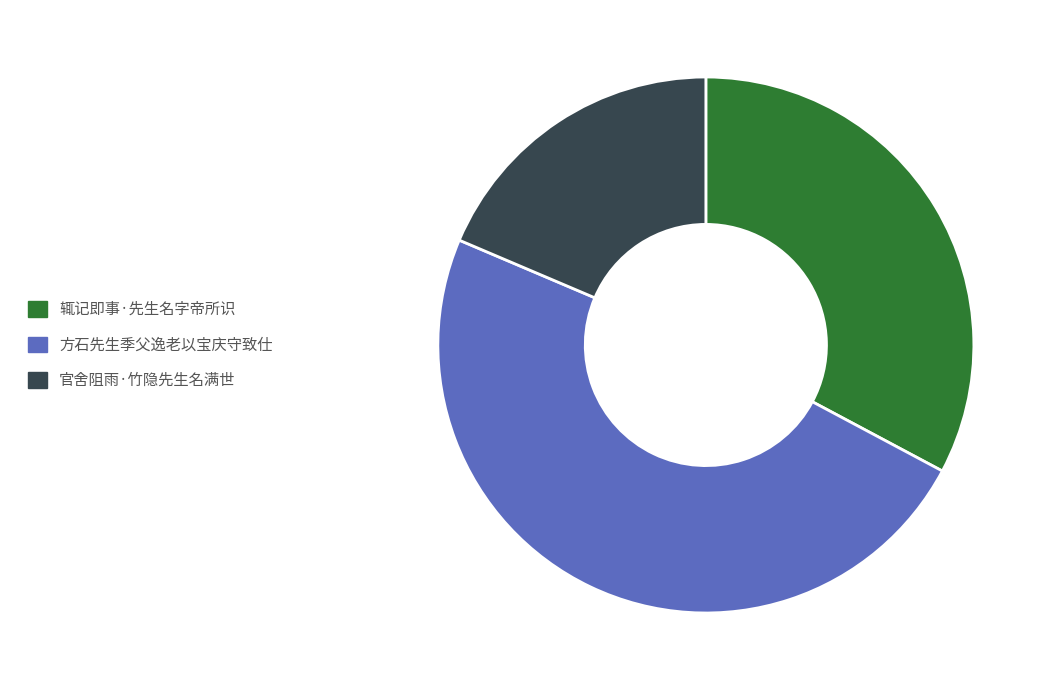

Rank the categories by value from highest to lowest.

方石先生季父逸老以宝庆守致仕, 辄记即事·先生名字帝所识, 官舍阻雨·竹隐先生名满世